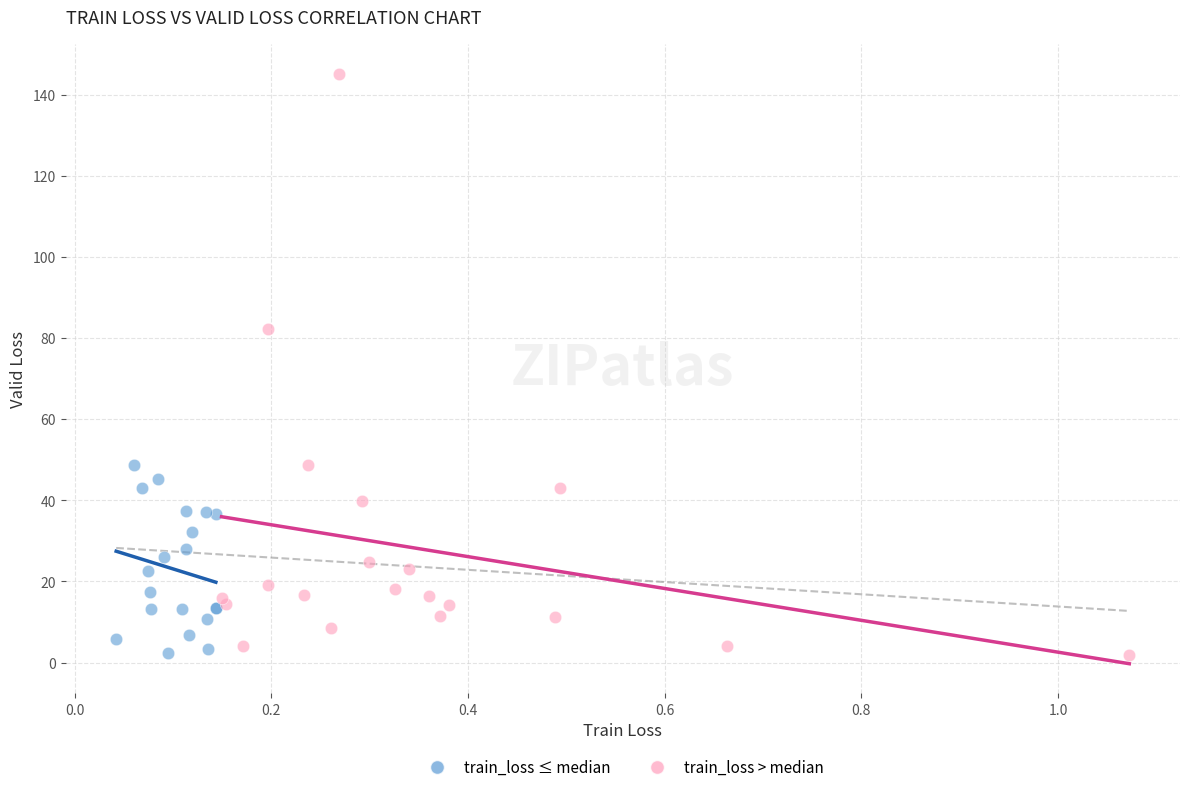

Which series has the widest spread of Y values?

train_loss > median